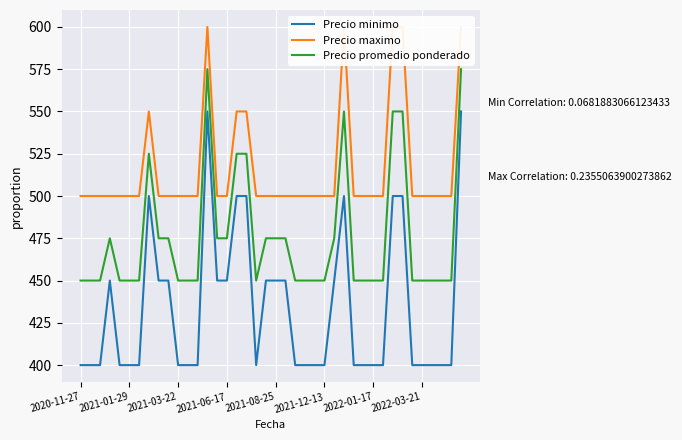

In Precio promedio ponderado, how many points are lower than both neighbors (excluding endpoints)?

1